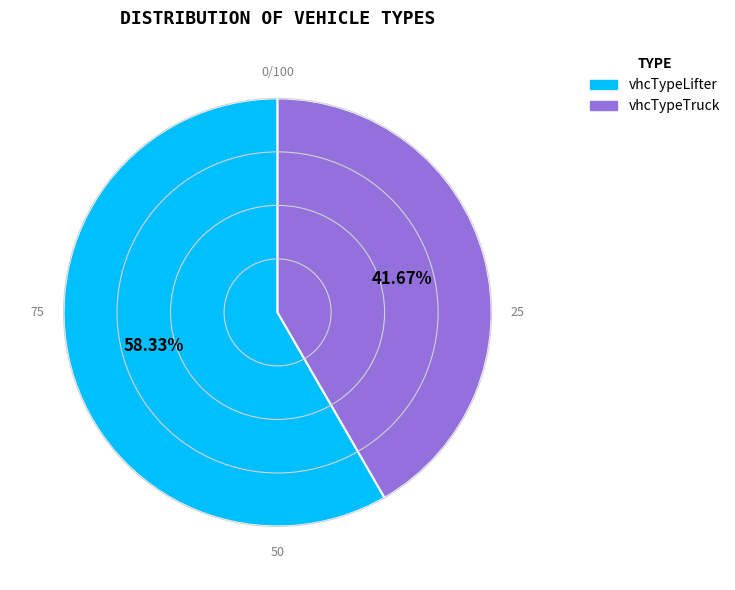

Does vhcTypeTruck represent more than half of the total?

No